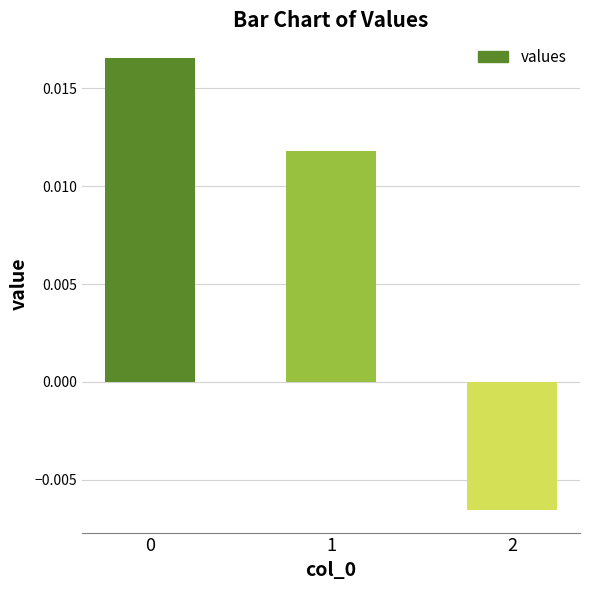

Does the chart contain any negative values?

Yes